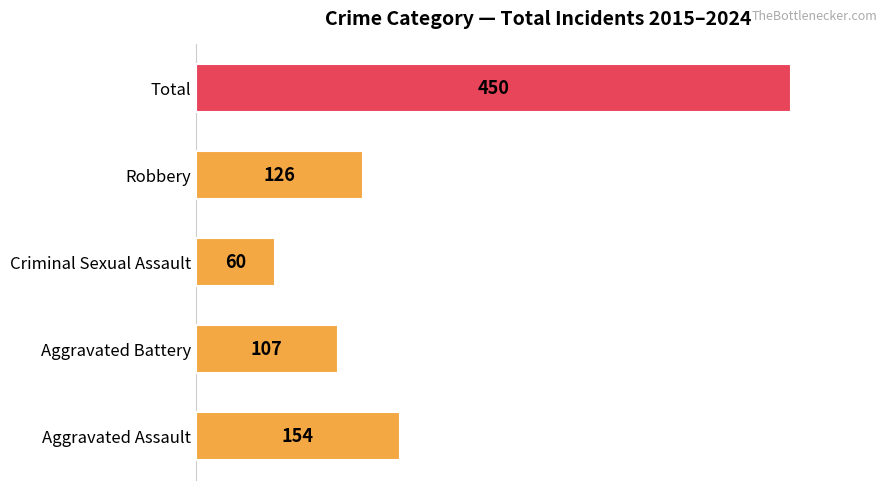

True or false: the data shows 225 at Robbery.

False